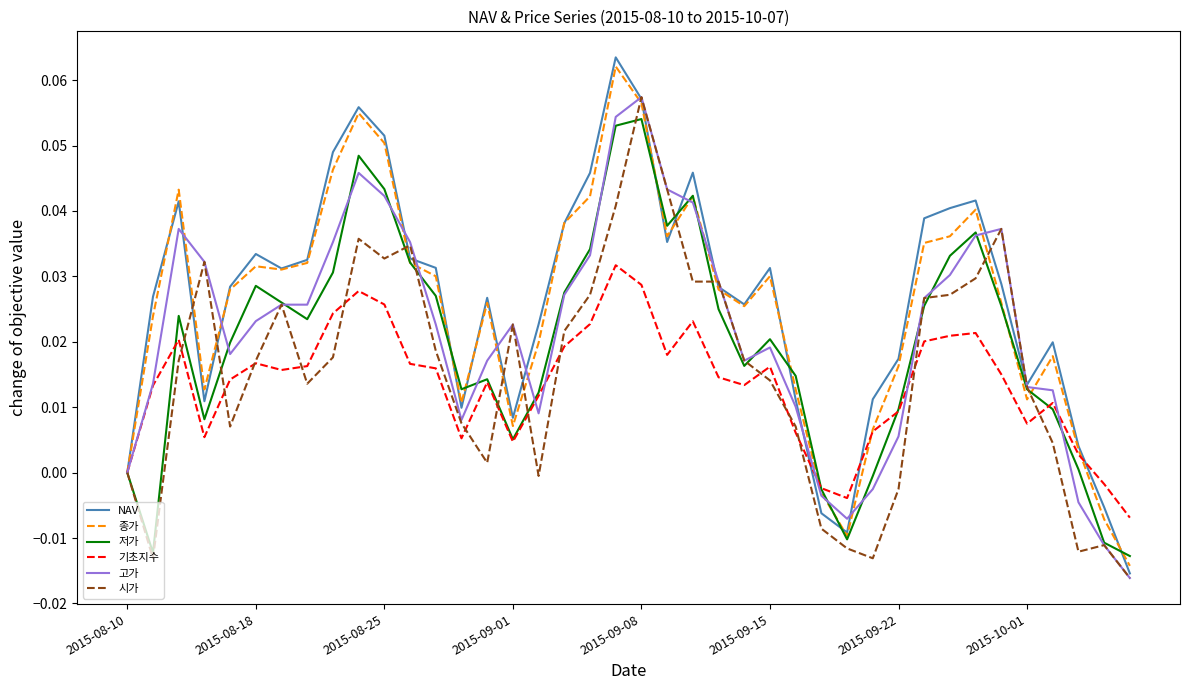

After their last crossing, which series has the higher values: 고가 or 종가?

종가